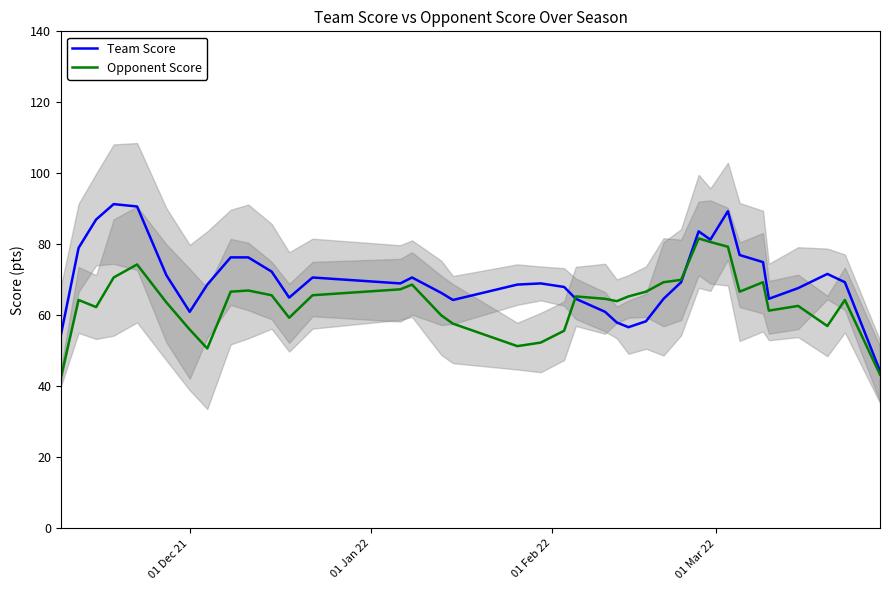

What is the minimum value for Opponent Score?

42.7